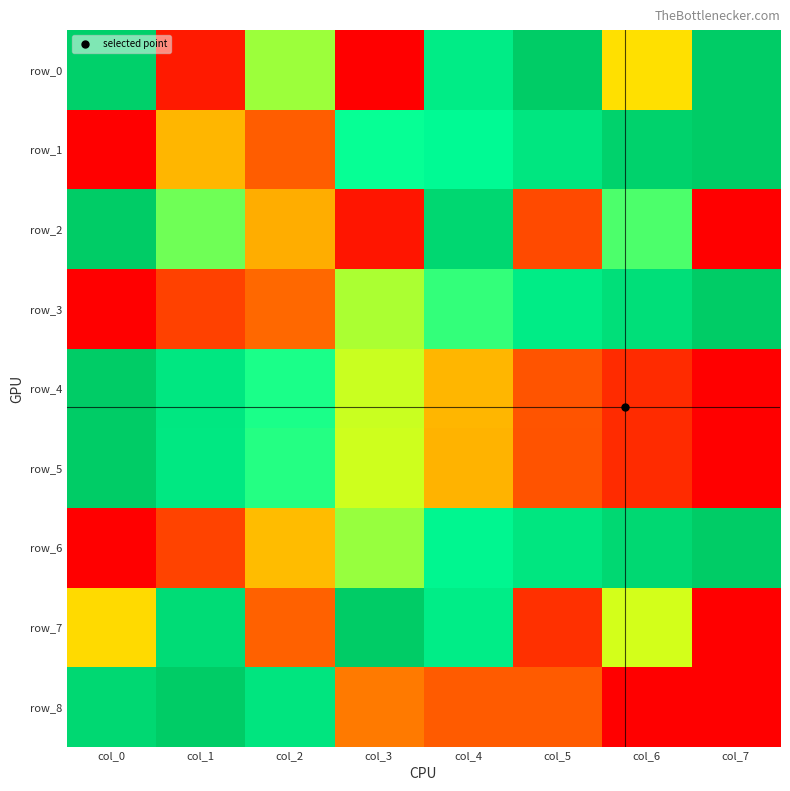

What is the spread (max minus min) of values at col_0?

1.0